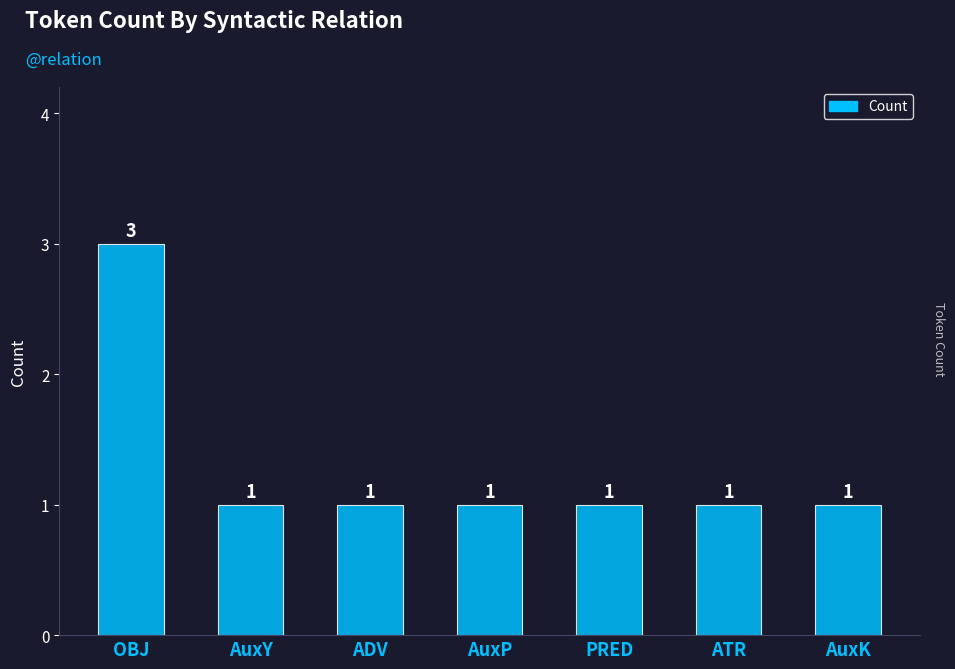

The value at AuxY is 1. True or false?

True